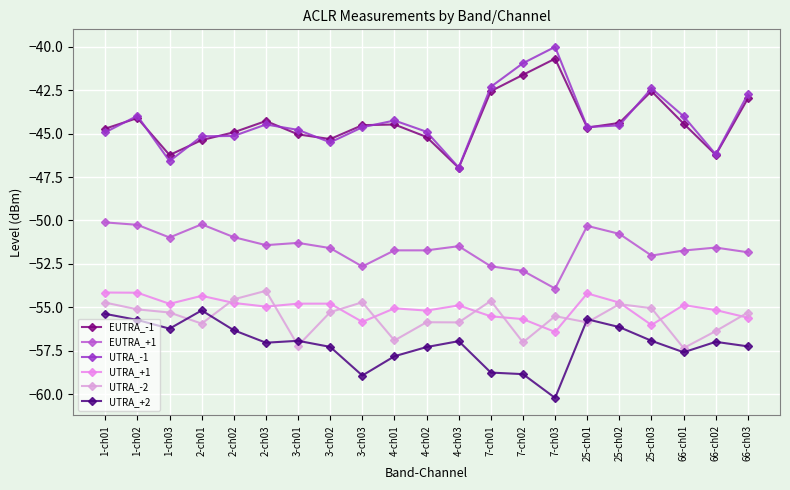

Reading left to right, transcribe all the data shown in this chart.

EUTRA_-1: 1-ch01=-44.7	1-ch02=-44.1	1-ch03=-46.2	2-ch01=-45.4	2-ch02=-44.9	2-ch03=-44.3	3-ch01=-45.0	3-ch02=-45.3	3-ch03=-44.5	4-ch01=-44.5	4-ch02=-45.2	4-ch03=-47.0	7-ch01=-42.5	7-ch02=-41.6	7-ch03=-40.7	25-ch01=-44.6	25-ch02=-44.4	25-ch03=-42.5	66-ch01=-44.4	66-ch02=-46.2	66-ch03=-43.0
EUTRA_+1: 1-ch01=-50.1	1-ch02=-50.2	1-ch03=-51.0	2-ch01=-50.2	2-ch02=-51.0	2-ch03=-51.4	3-ch01=-51.3	3-ch02=-51.6	3-ch03=-52.6	4-ch01=-51.7	4-ch02=-51.7	4-ch03=-51.5	7-ch01=-52.6	7-ch02=-52.9	7-ch03=-53.9	25-ch01=-50.3	25-ch02=-50.8	25-ch03=-52.0	66-ch01=-51.7	66-ch02=-51.6	66-ch03=-51.8
UTRA_-1: 1-ch01=-44.9	1-ch02=-44.0	1-ch03=-46.6	2-ch01=-45.1	2-ch02=-45.1	2-ch03=-44.5	3-ch01=-44.8	3-ch02=-45.5	3-ch03=-44.6	4-ch01=-44.2	4-ch02=-44.9	4-ch03=-47.0	7-ch01=-42.3	7-ch02=-40.9	7-ch03=-40.0	25-ch01=-44.6	25-ch02=-44.5	25-ch03=-42.4	66-ch01=-44.0	66-ch02=-46.2	66-ch03=-42.7
UTRA_+1: 1-ch01=-54.1	1-ch02=-54.2	1-ch03=-54.8	2-ch01=-54.3	2-ch02=-54.8	2-ch03=-55.0	3-ch01=-54.8	3-ch02=-54.8	3-ch03=-55.8	4-ch01=-55.1	4-ch02=-55.2	4-ch03=-54.9	7-ch01=-55.5	7-ch02=-55.7	7-ch03=-56.4	25-ch01=-54.2	25-ch02=-54.7	25-ch03=-56.0	66-ch01=-54.9	66-ch02=-55.2	66-ch03=-55.6
UTRA_-2: 1-ch01=-54.7	1-ch02=-55.1	1-ch03=-55.3	2-ch01=-55.9	2-ch02=-54.5	2-ch03=-54.0	3-ch01=-57.2	3-ch02=-55.3	3-ch03=-54.7	4-ch01=-56.9	4-ch02=-55.9	4-ch03=-55.9	7-ch01=-54.6	7-ch02=-57.0	7-ch03=-55.5	25-ch01=-55.9	25-ch02=-54.8	25-ch03=-55.0	66-ch01=-57.4	66-ch02=-56.4	66-ch03=-55.3
UTRA_+2: 1-ch01=-55.4	1-ch02=-55.7	1-ch03=-56.2	2-ch01=-55.2	2-ch02=-56.3	2-ch03=-57.0	3-ch01=-56.9	3-ch02=-57.3	3-ch03=-58.9	4-ch01=-57.8	4-ch02=-57.3	4-ch03=-57.0	7-ch01=-58.8	7-ch02=-58.9	7-ch03=-60.2	25-ch01=-55.7	25-ch02=-56.1	25-ch03=-56.9	66-ch01=-57.6	66-ch02=-57.0	66-ch03=-57.2